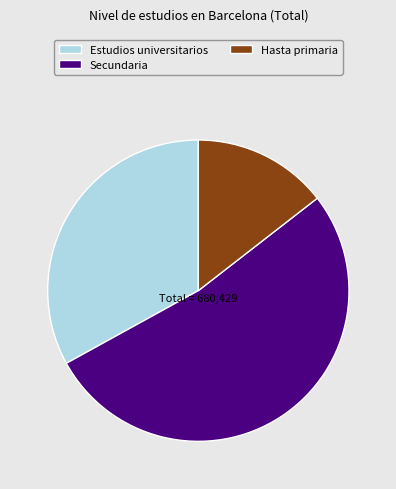

Combined, do Estudios universitarios and Secundaria account for over 50%?

Yes